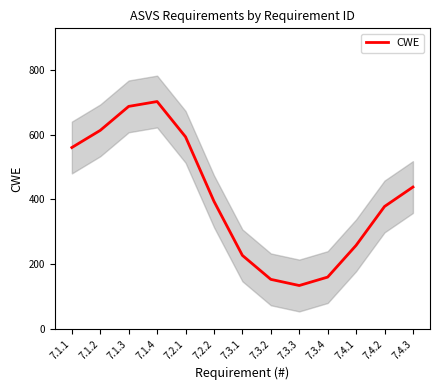

What is the change in value from 7.1.2 to 7.4.1?

-355